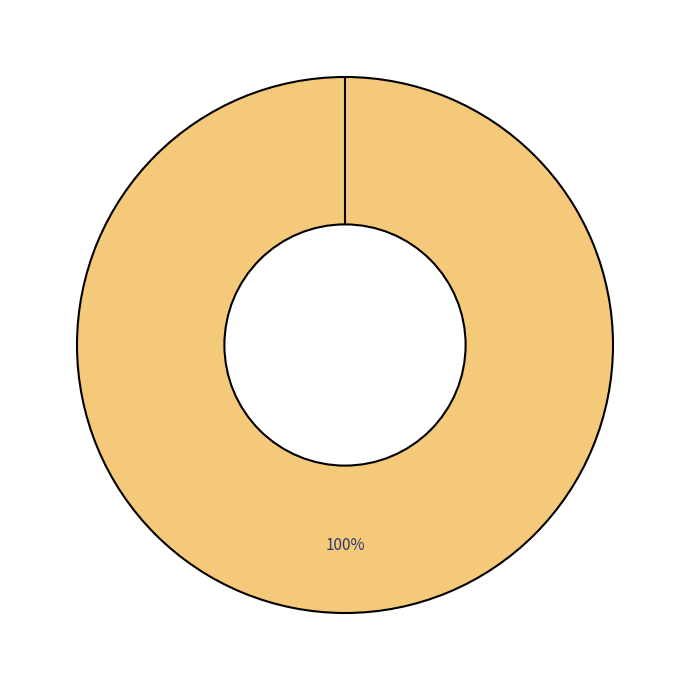

What percentage is the Age slice, to the nearest percent?

100%